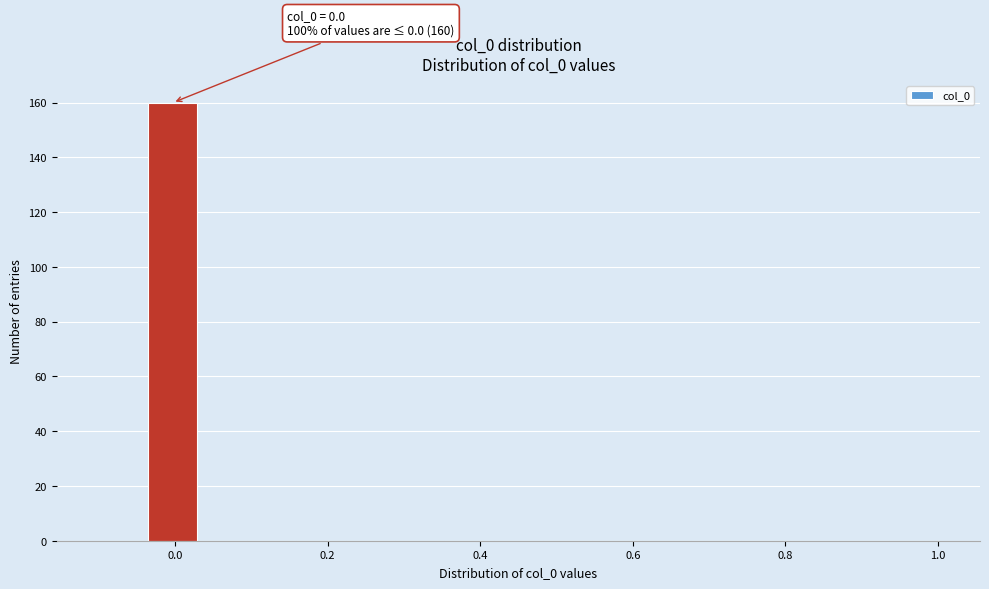

Around what value on the x-axis is the tallest bar? Give the approximate position of its centre, as read against the axis.

0.00